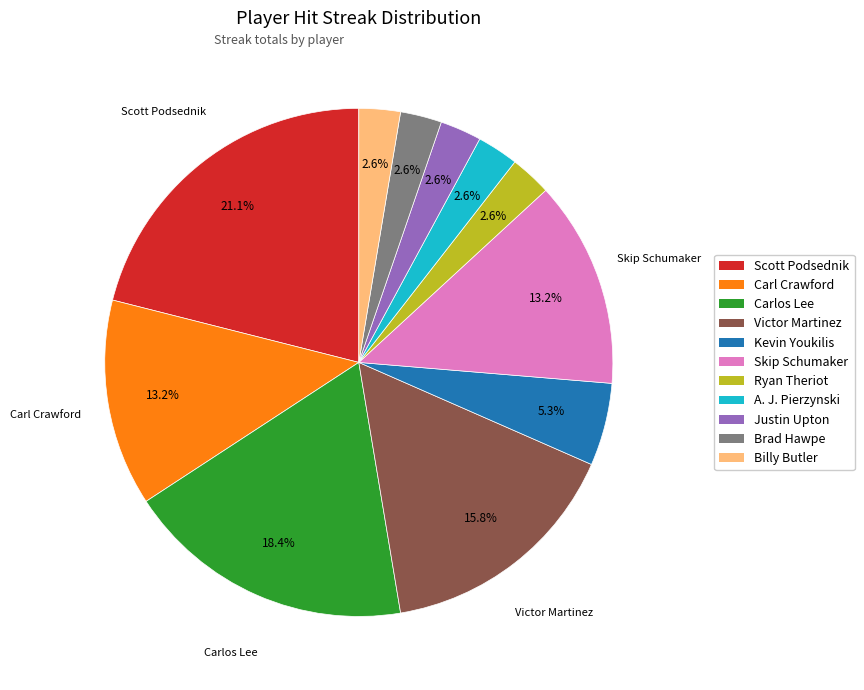

How many slices are in this pie chart?

11